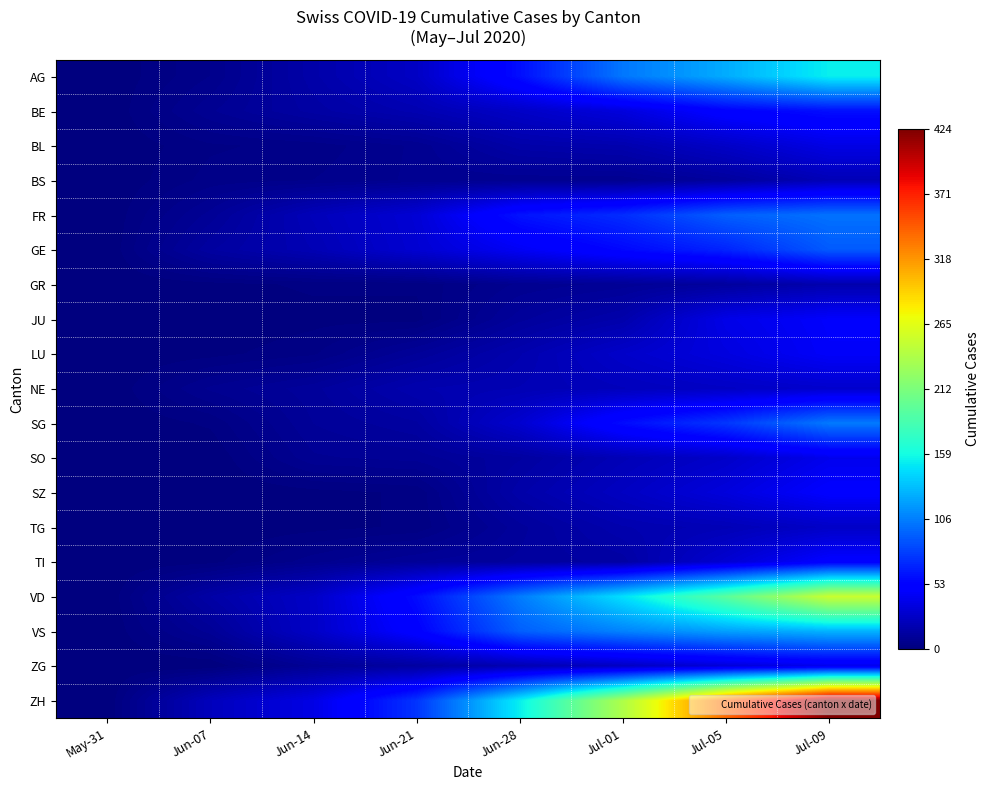

At how many categories does at least one series exceed 150?

4